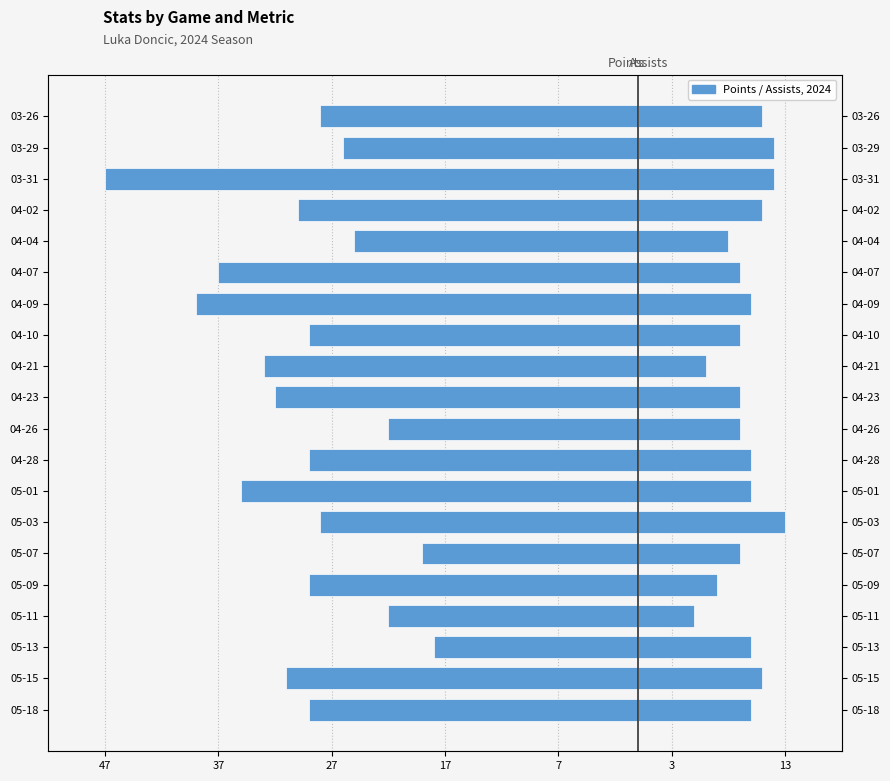

Is it true that Points equals -22 at 05-11?

True